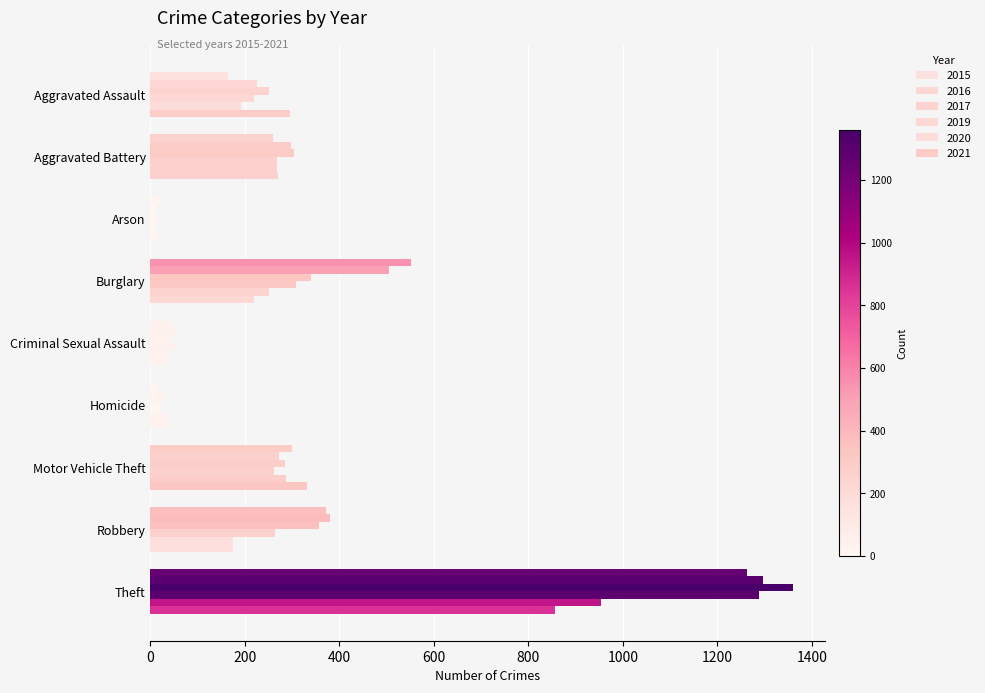

Which has a higher value, Theft or Burglary?

Theft